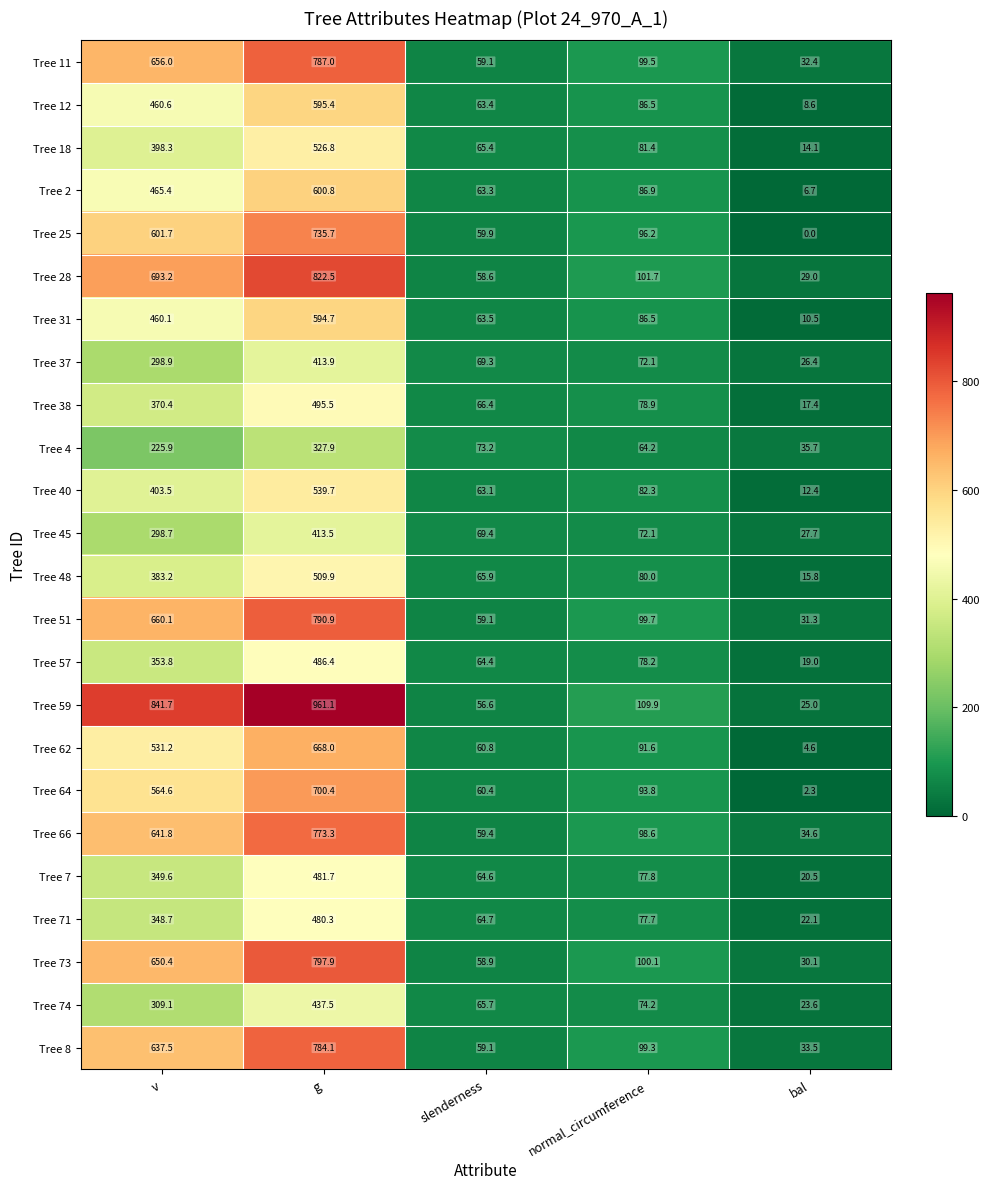

What is the sum of all Tree 31 values?

1215.3